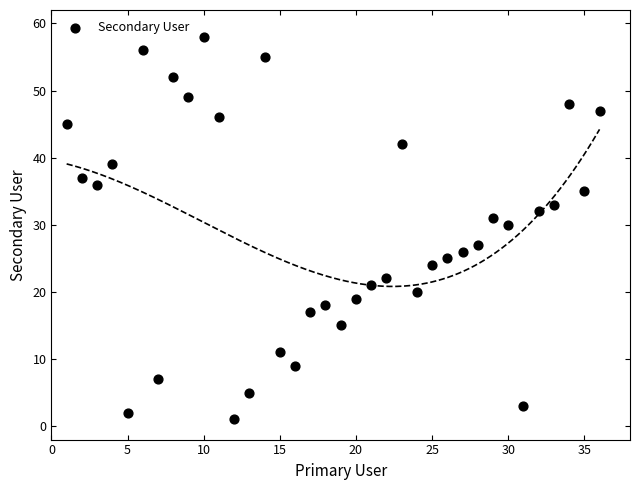

What is the range of X values (max minus min)?

35